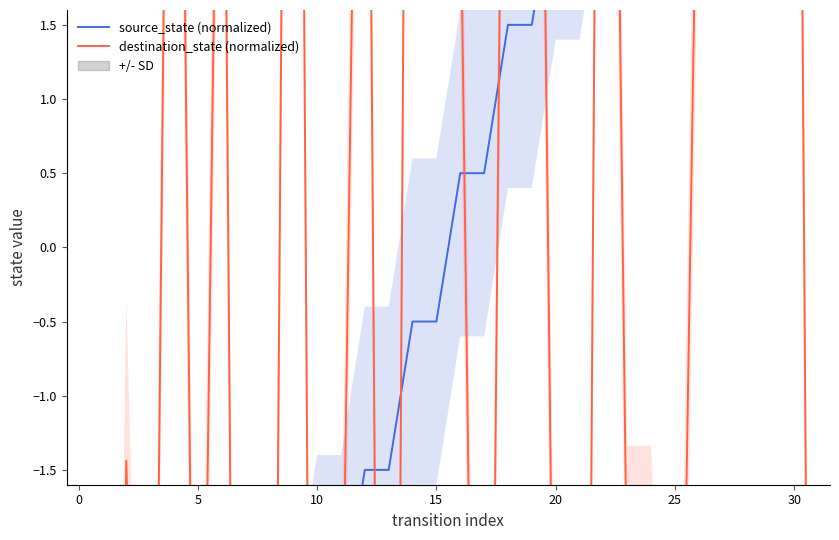

What is the difference between the second highest and minimum values in the destination_state (normalized) series?

28.0